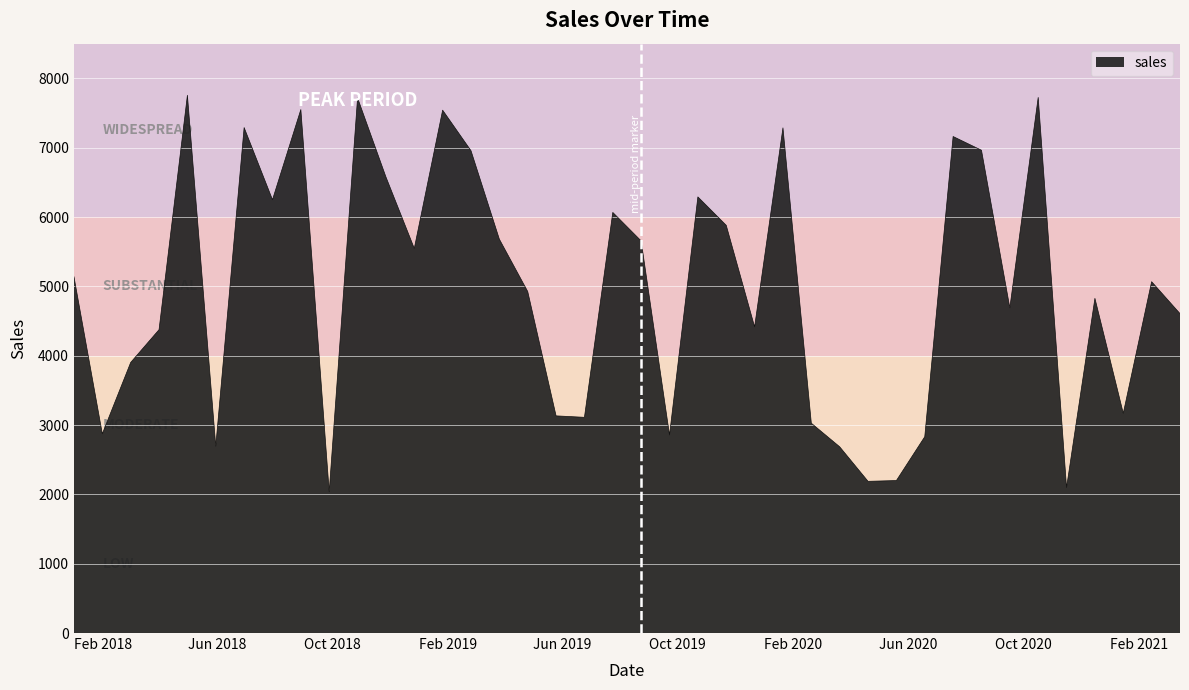

What is the difference between the maximum and minimum values?

5718